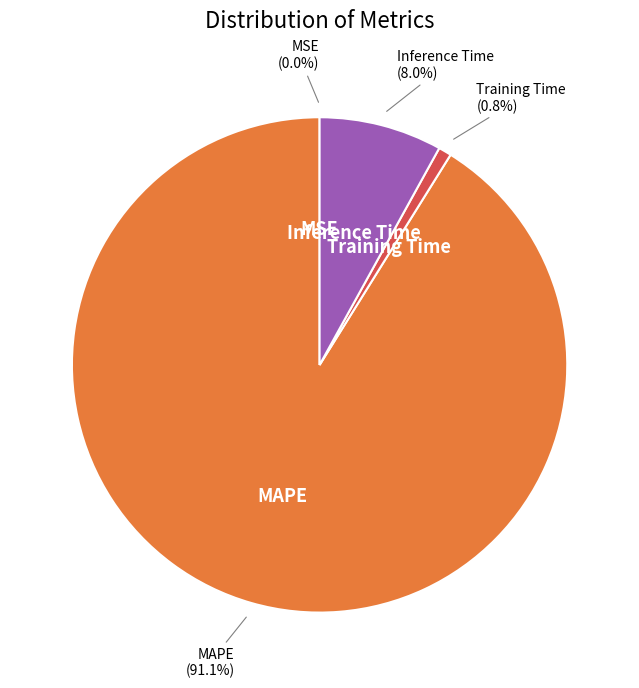

Is there any slice that represents more than half of the pie?

Yes